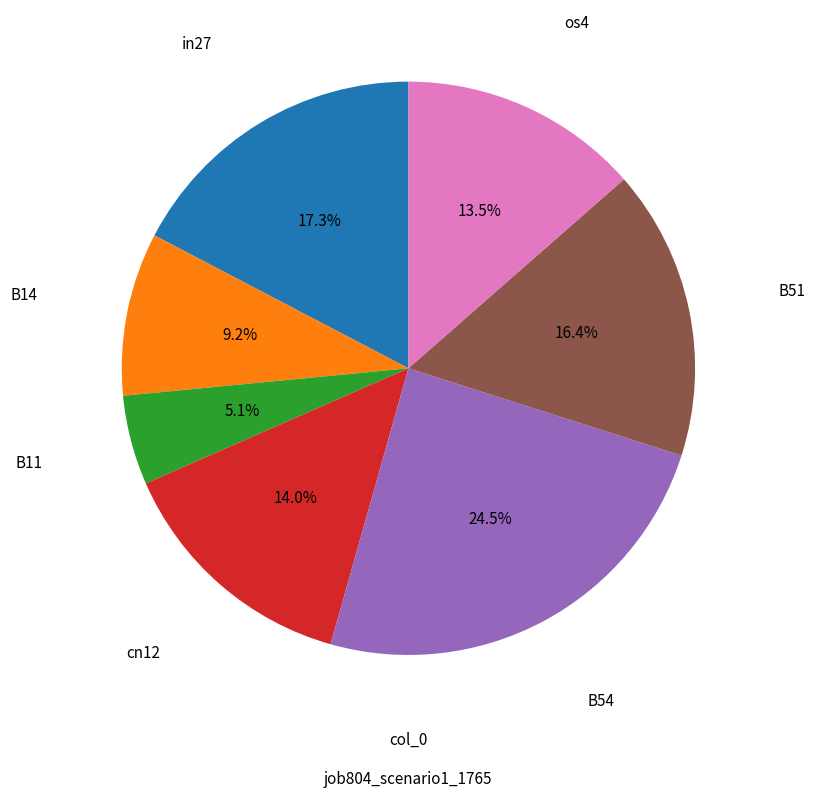

Is there any slice that represents more than half of the pie?

No